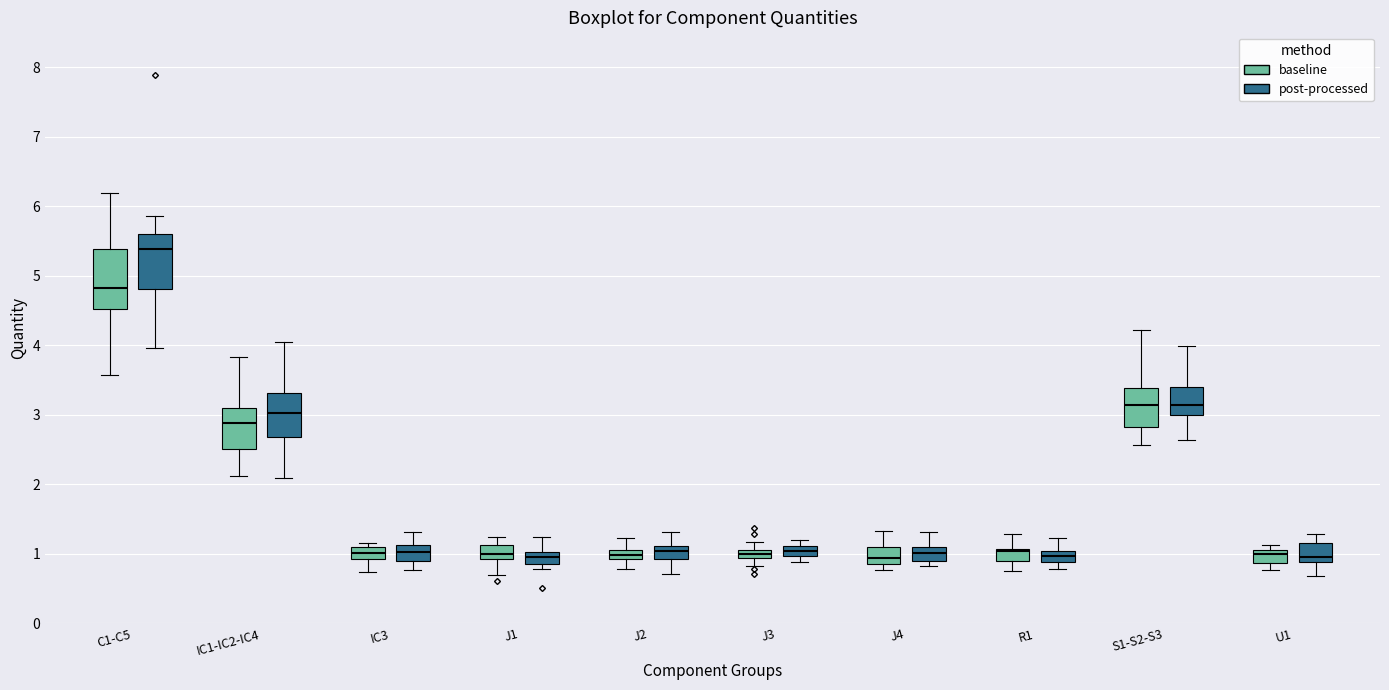

Where does the median line of the box for J4 (post-processed) sit on the y-axis? The values are not printed on the chart, so give them approximately, as read against the axis.

1.0